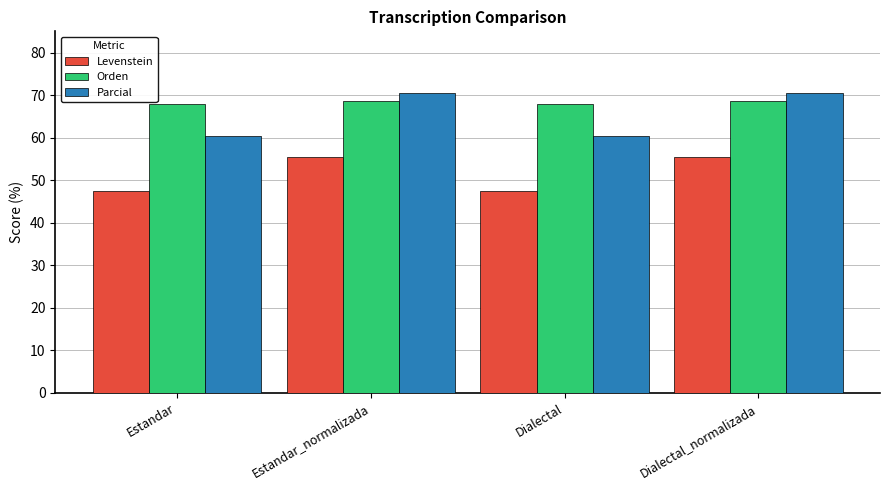

True or false: Orden has a value of 67.8 at Estandar.

True